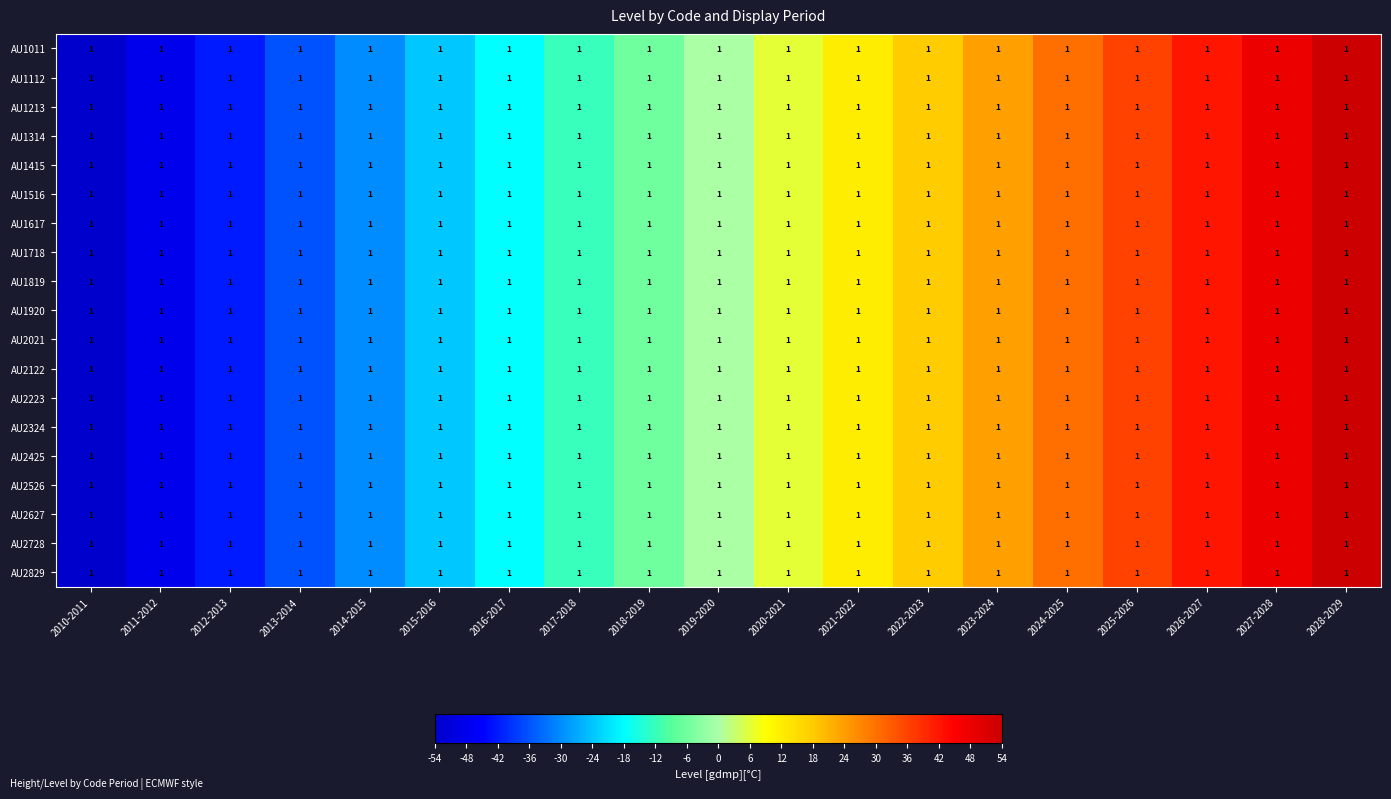

What is the highest value of the AU1920 series?

54